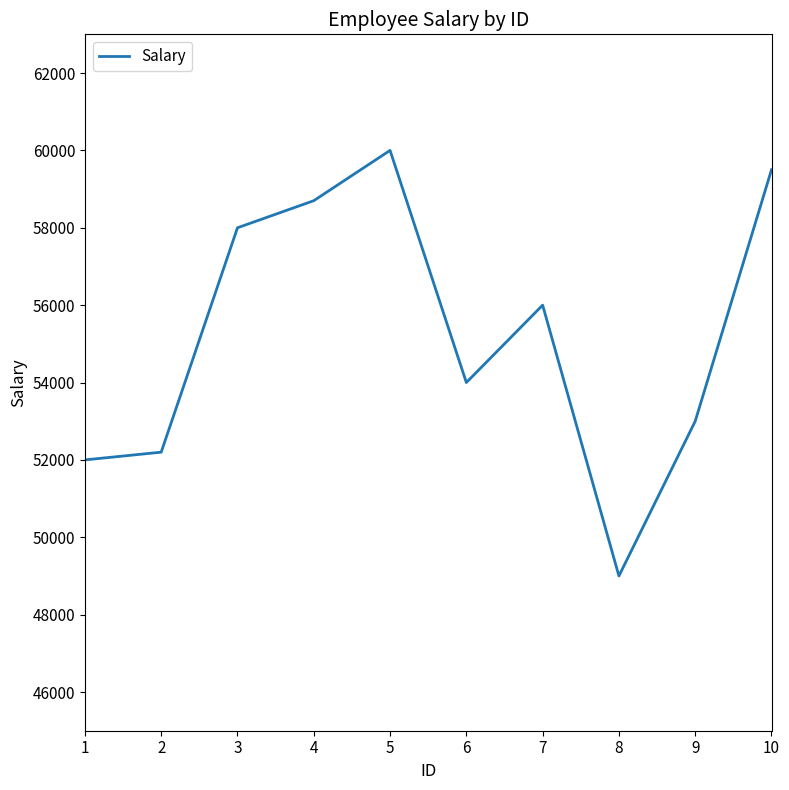

List the labels in order of value, smallest first.

8, 1, 2, 9, 6, 7, 3, 4, 10, 5